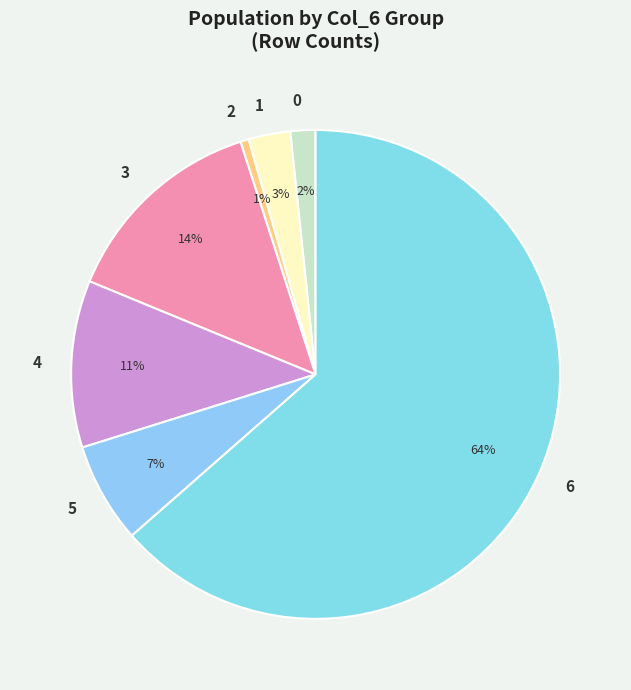

Rank the categories by value from lowest to highest.

2, 0, 1, 5, 4, 3, 6